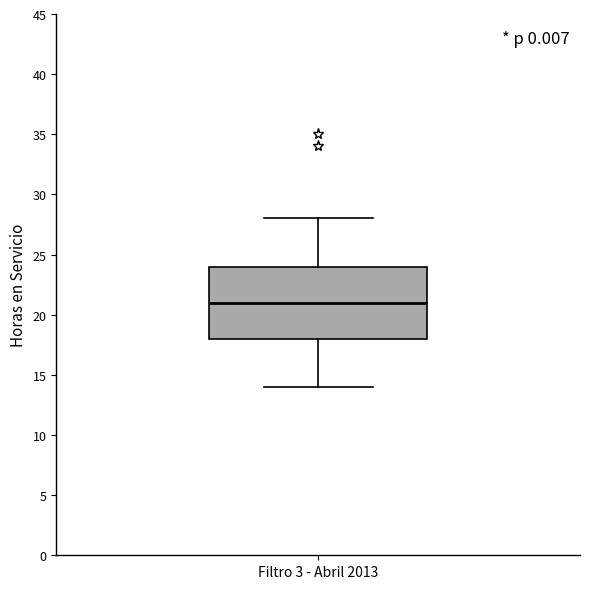

Transcribe this box plot: give where the median line is, the range the box spans, and where the two whiskers end, as read against the y-axis. The values are not printed on the chart, so give them approximately, as read against the axis.

median 21, box 18 to 24, whiskers 14 to 28